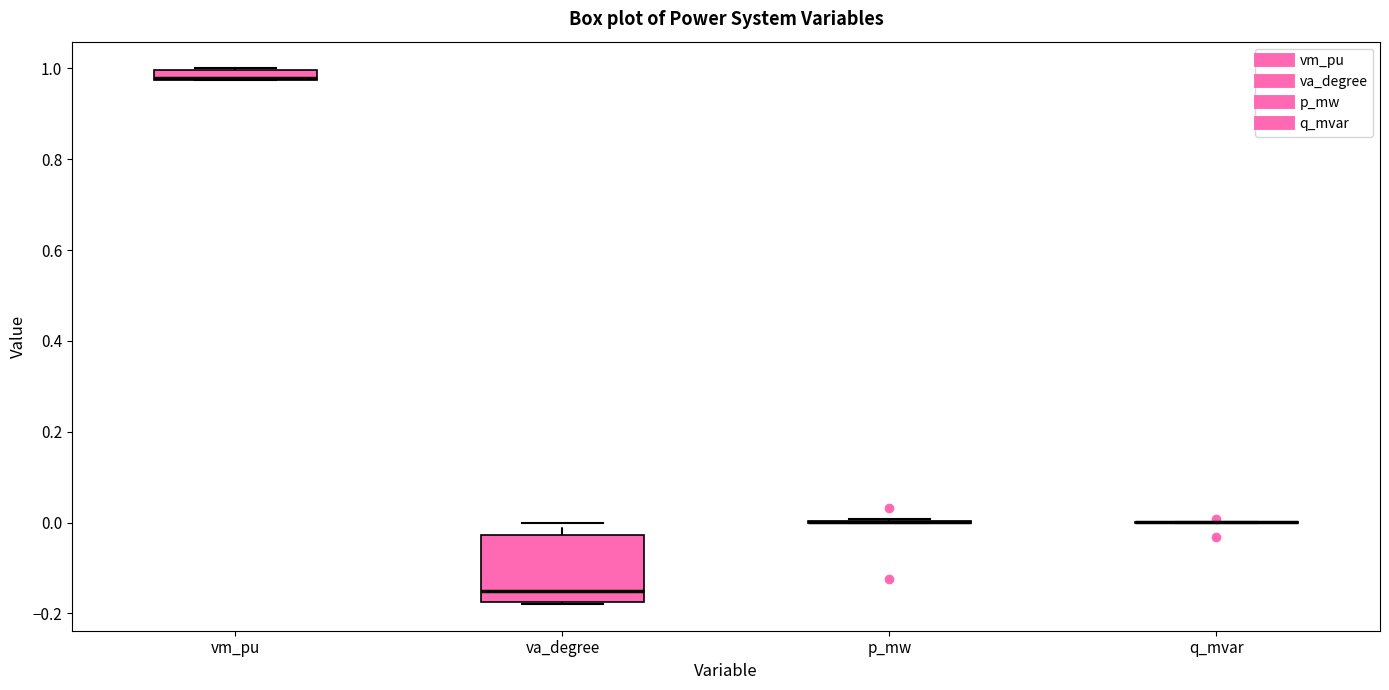

Comparing the boxes themselves (not the whiskers), which one is the tallest?

va_degree